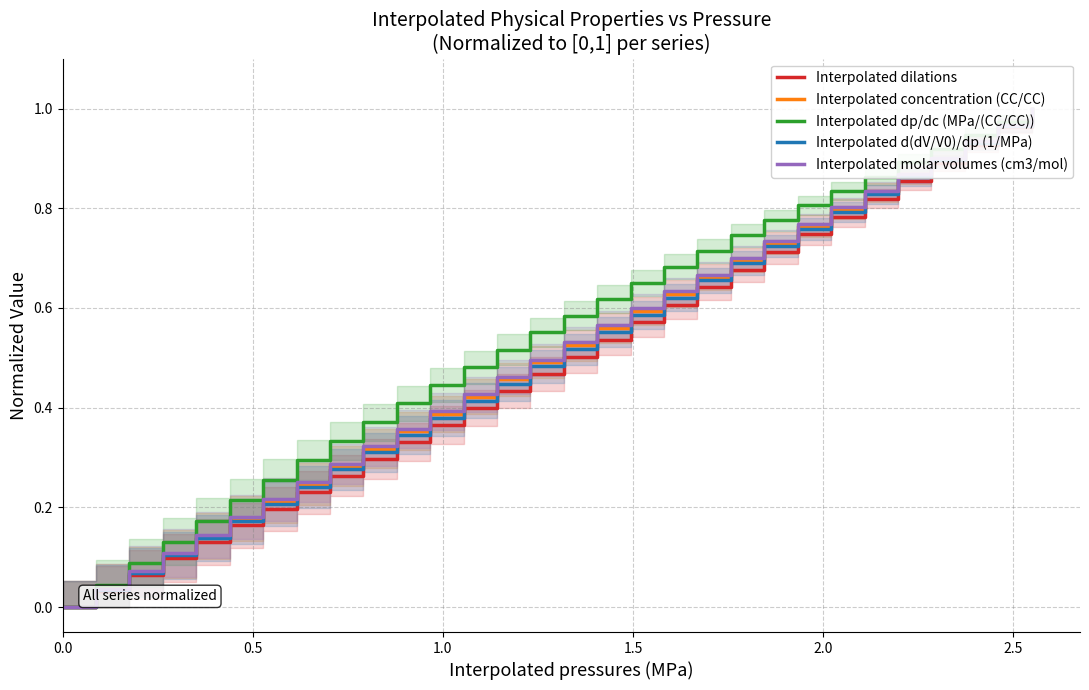

What is the label of the 26th point from the right?

2.0